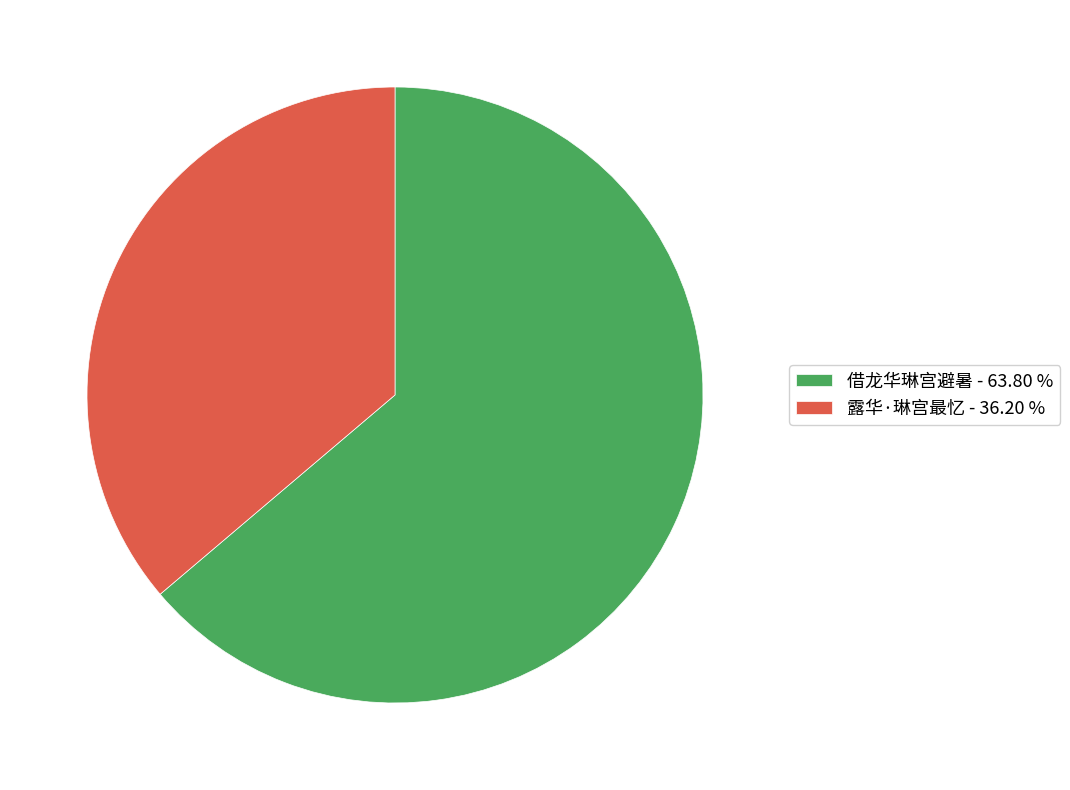

Count the number of slices in the pie.

2